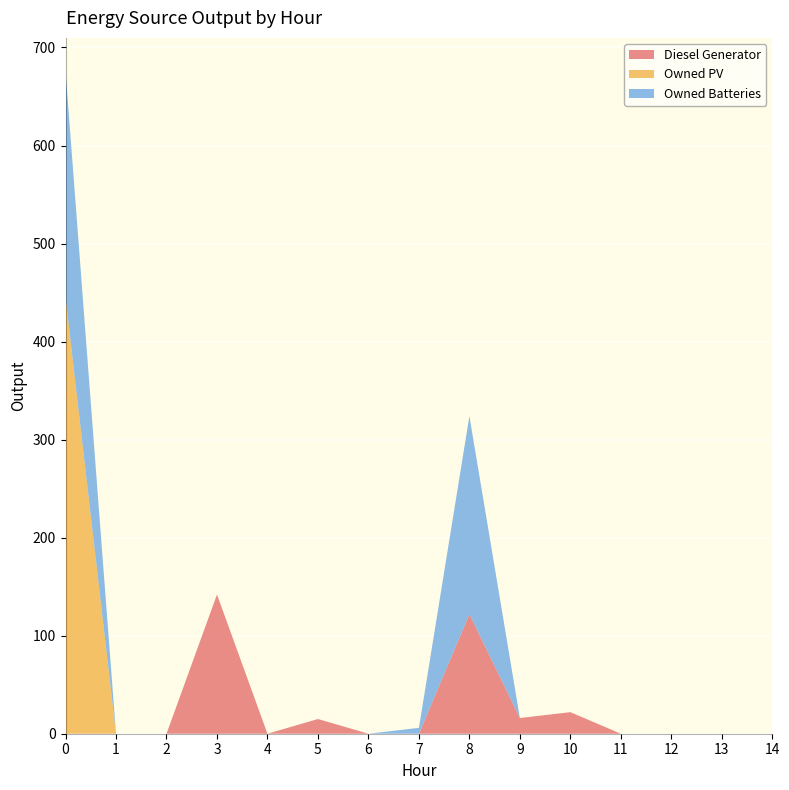

Reading left to right, extract all data points from this chart.

Diesel Generator: 0=0	1=0	2=0	3=142	4=0	5=15	6=0	7=0	8=122	9=16	10=22	11=0	12=0	13=0	14=0
Owned PV: 0=445	1=0	2=0	3=0	4=0	5=0	6=0	7=0	8=0	9=0	10=0	11=0	12=0	13=0	14=0
Owned Batteries: 0=231	1=0	2=0	3=0	4=0	5=0	6=0	7=6	8=202	9=0	10=0	11=0	12=0	13=0	14=0